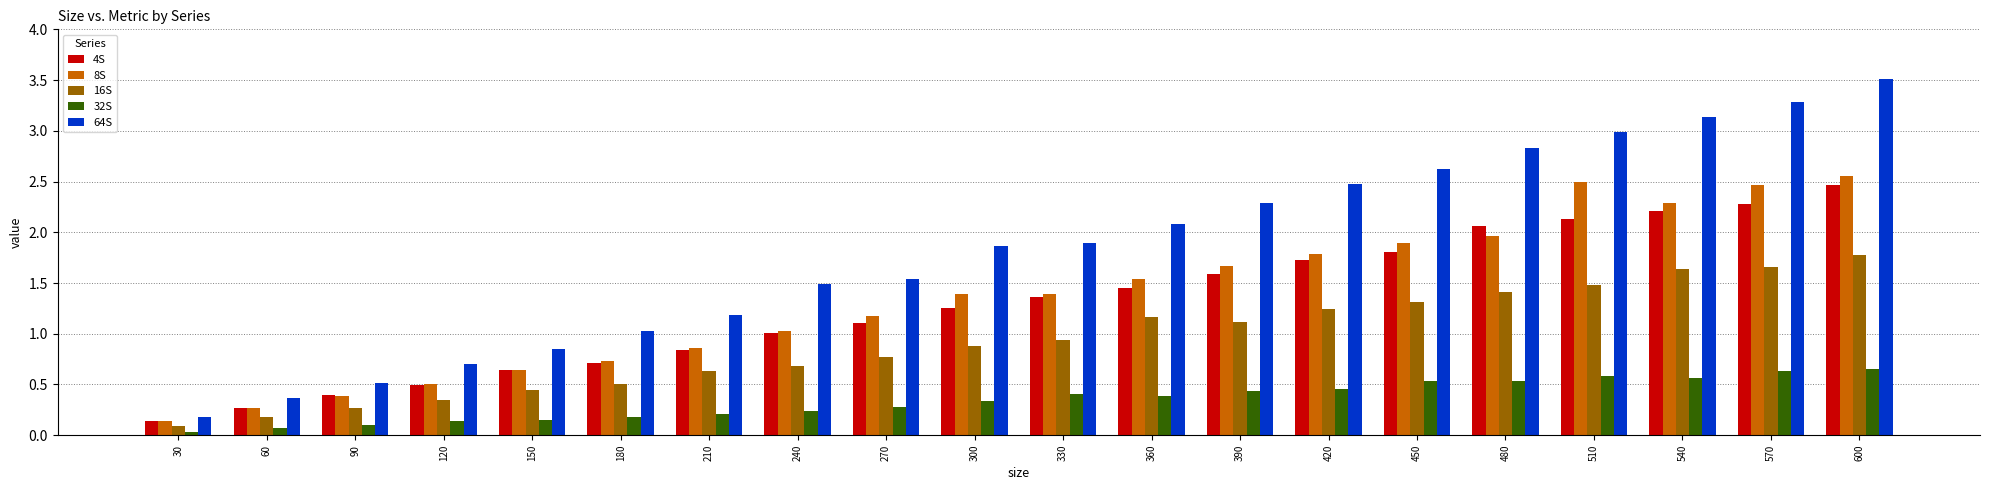

What is the difference between the second highest and second lowest values in the 8S series?

2.2